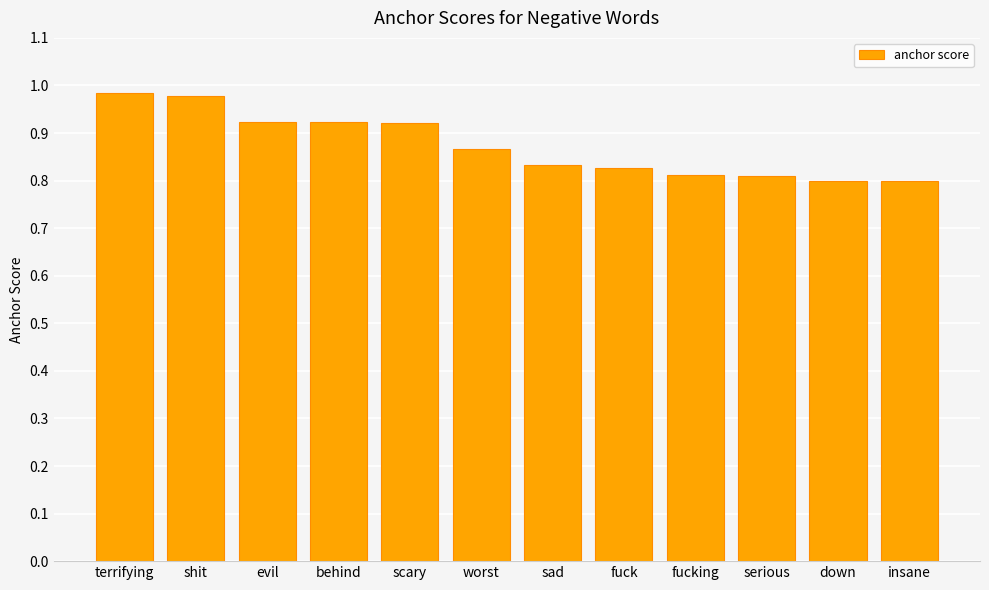

What is the change in value from terrifying to fuck?

-0.2